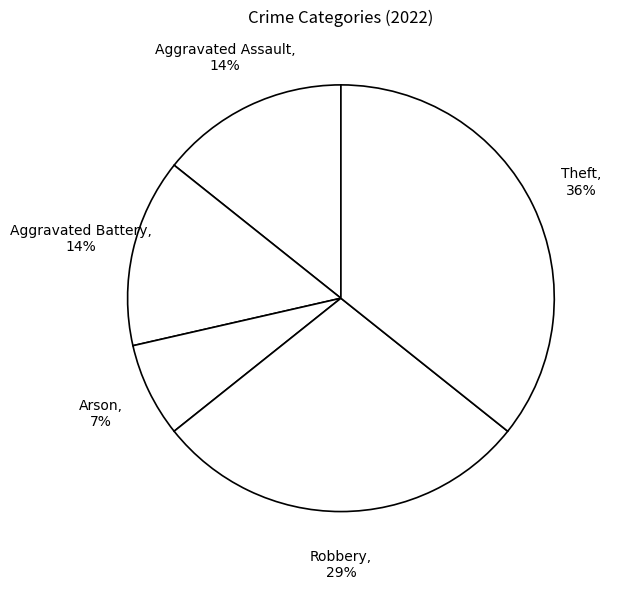

Count the number of slices in the pie.

5